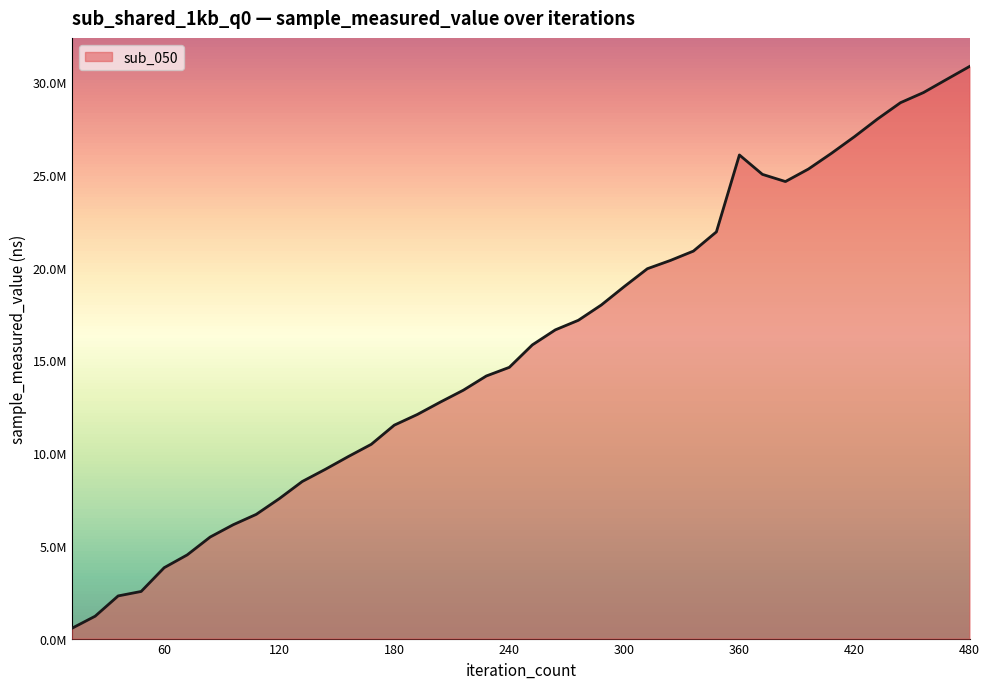

At which category does the data reach its first local peak?

360